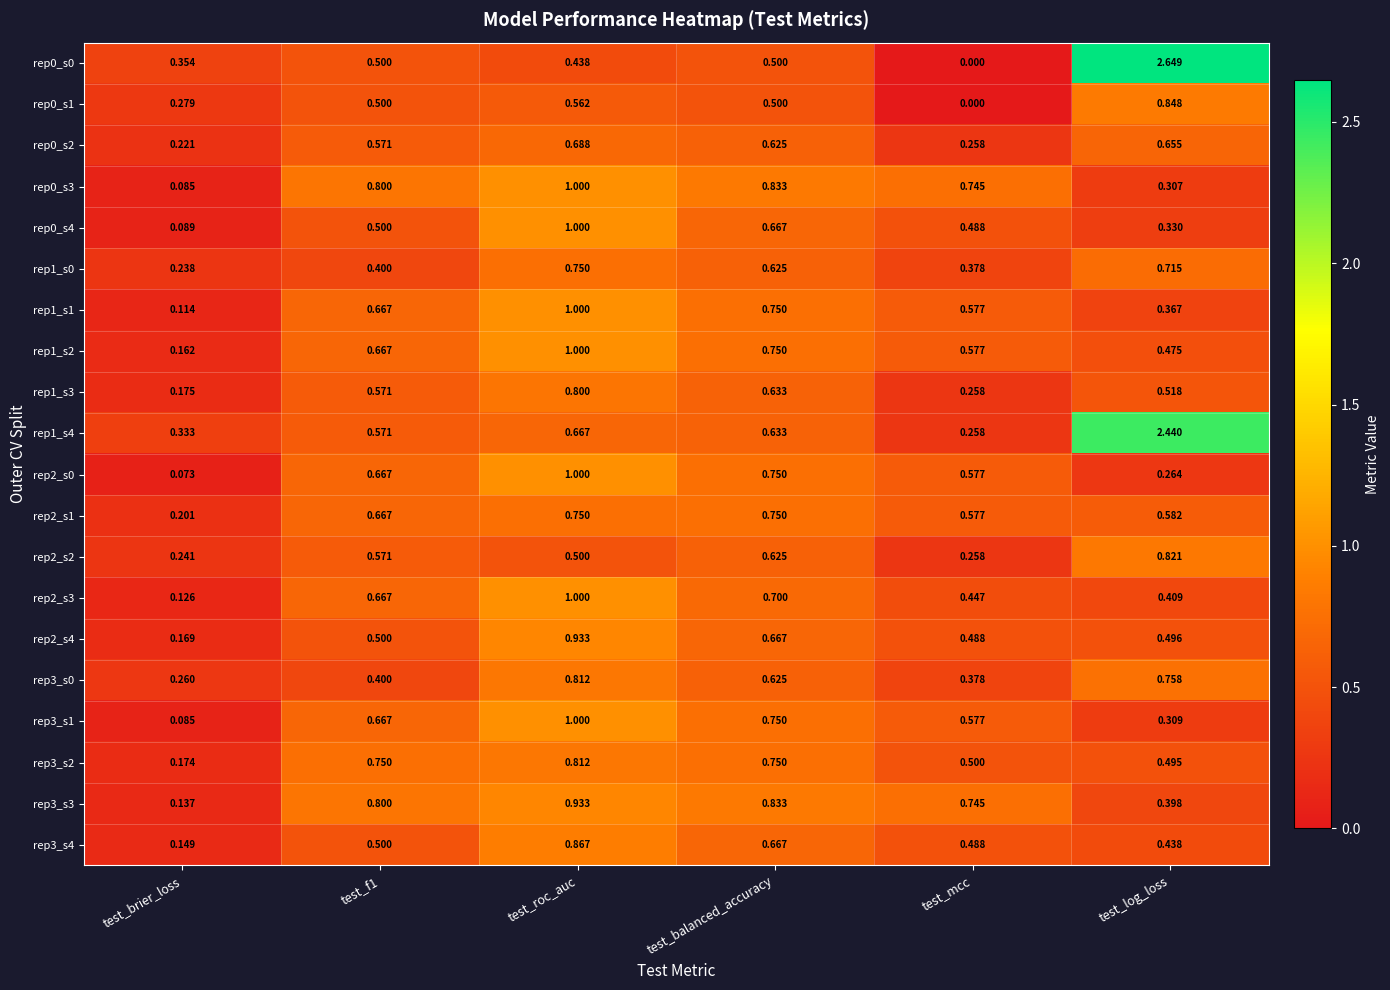

Which label corresponds to the smallest value in the chart?

test_mcc